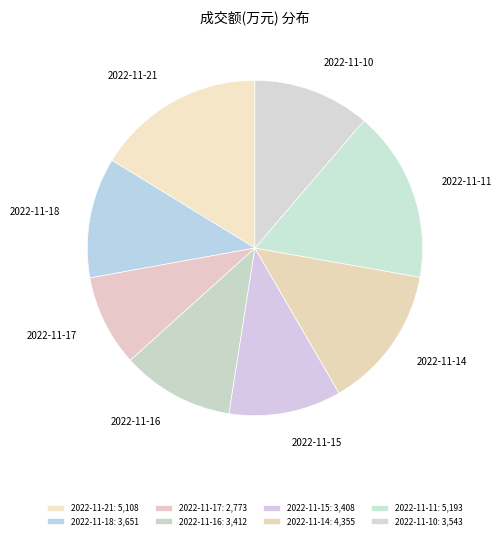

Between 2022-11-18 and 2022-11-16, which is larger?

2022-11-18